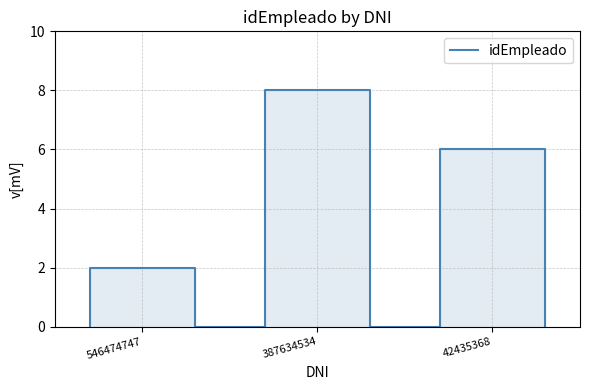

Is this an area chart (filled region under the line)?

No